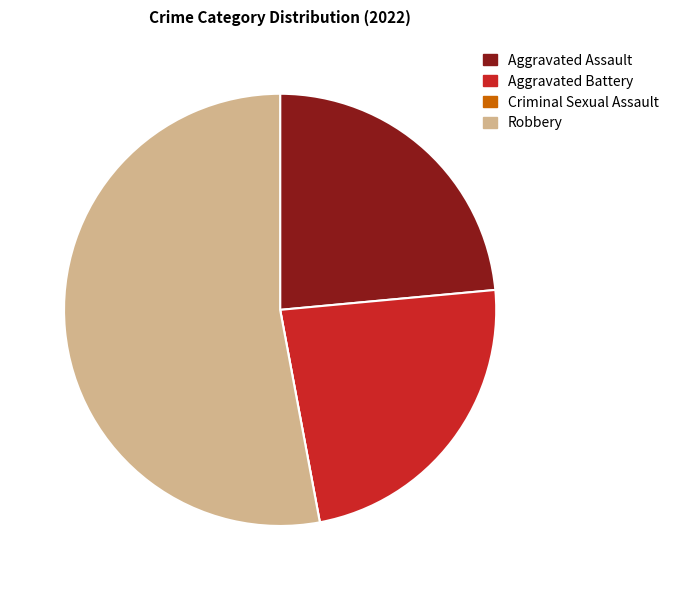

What is the largest slice in the pie chart?

Robbery